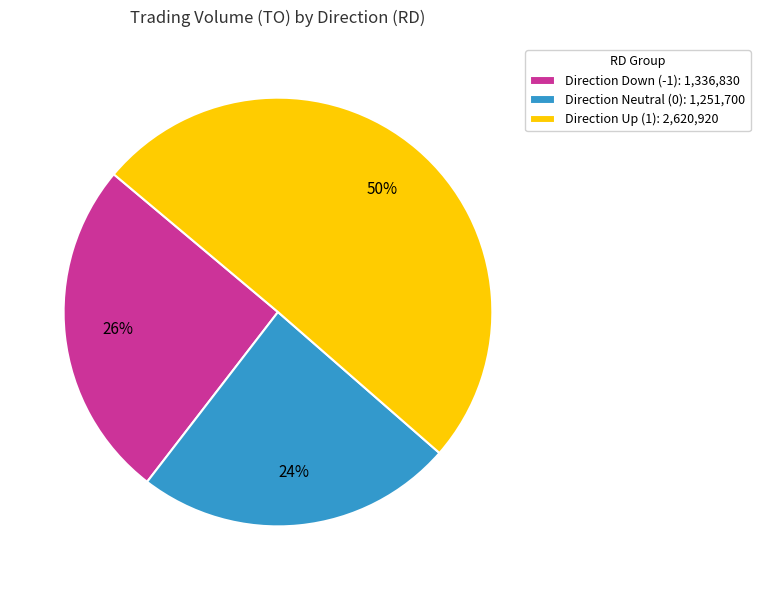

To the nearest percent, what portion does Direction Up (1): 2,620,920 represent?

50%